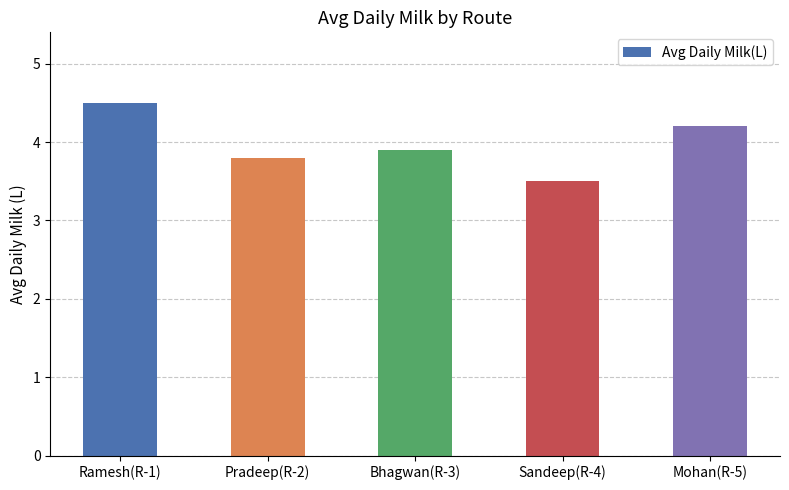

How many series are shown in this chart?

1